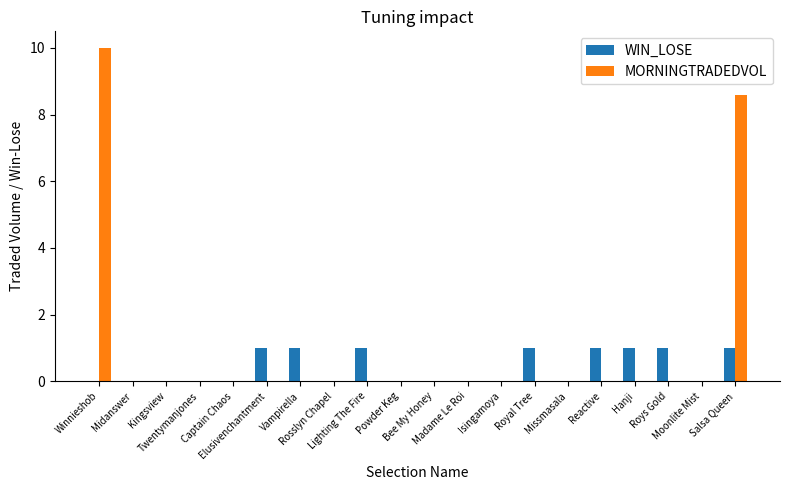

What is the sum of all WIN_LOSE values?

8.0